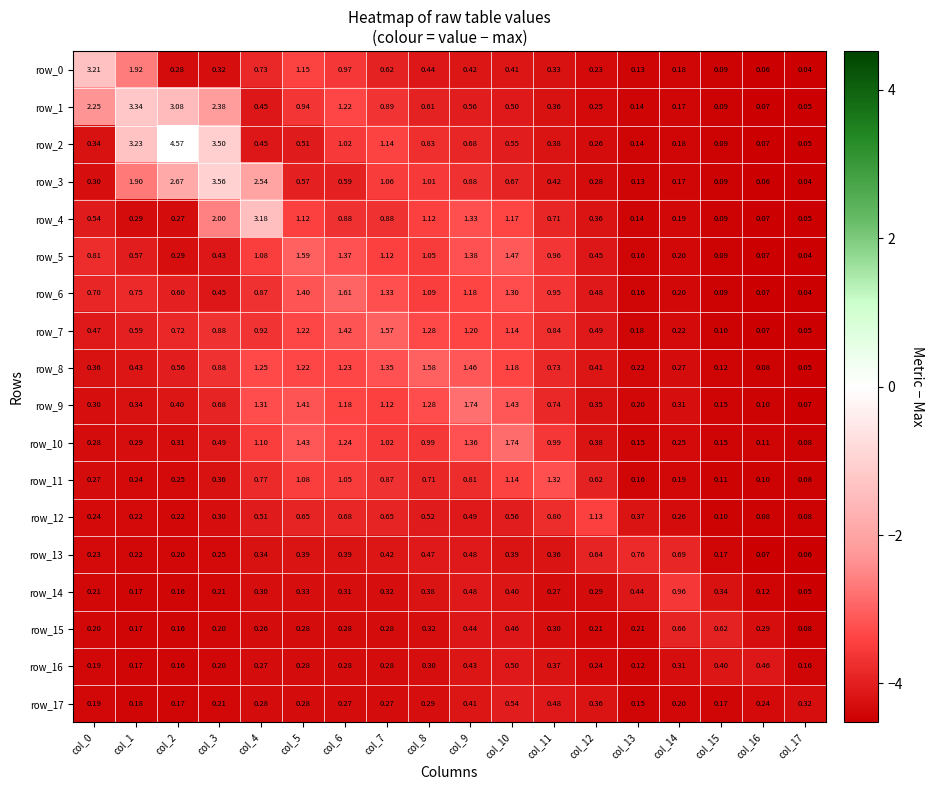

What is the difference between the highest and lowest values at col_2?

4.4